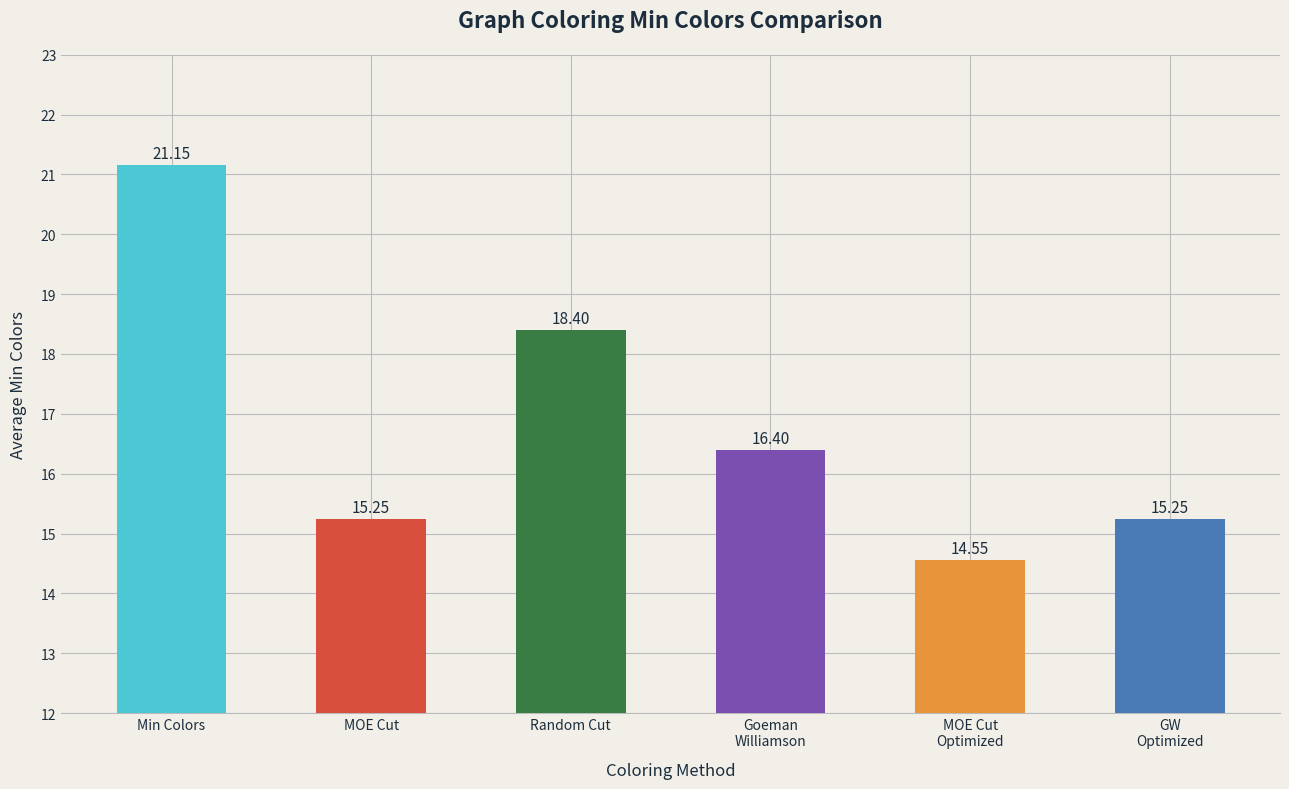

Reading right to left, transcribe all the data shown in this chart.

15.3	14.6	16.4	18.4	15.2	21.1